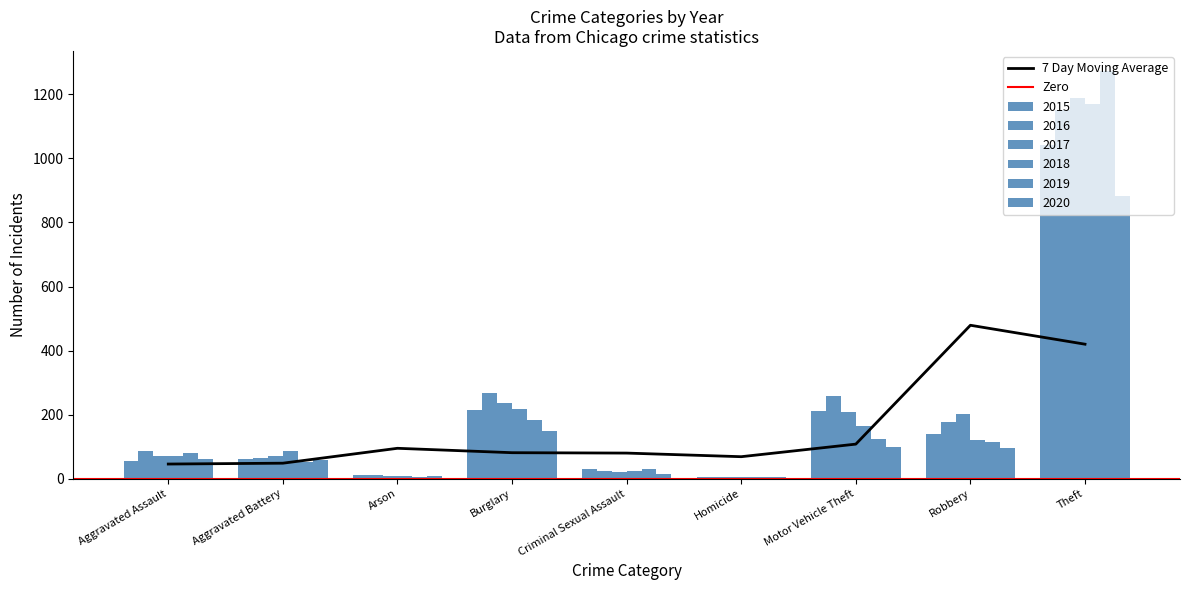

The 2019 series shows 5 at Arson. True or false?

True